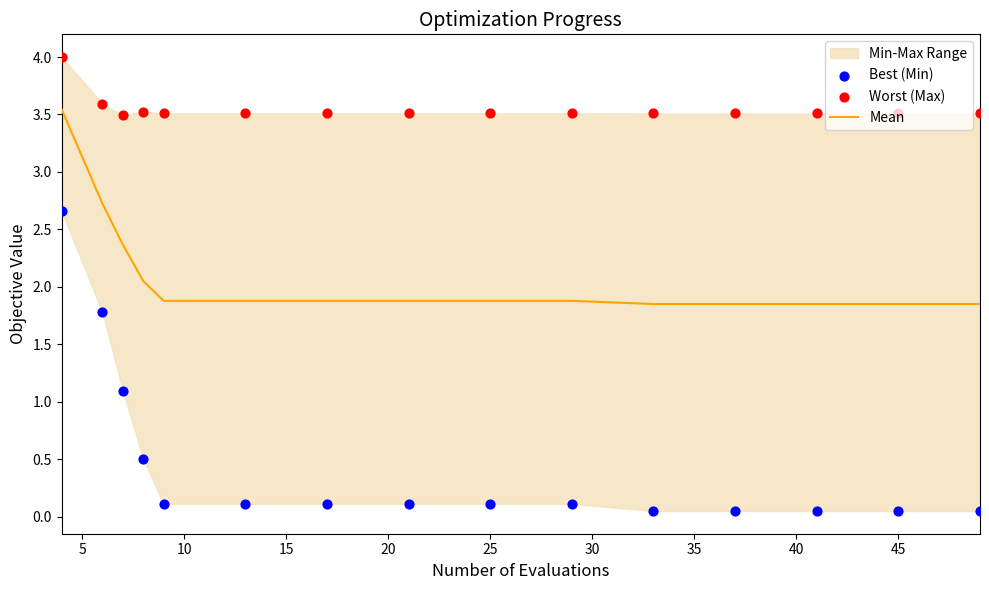

Which series contains the lowest Y value?

Best (Min)